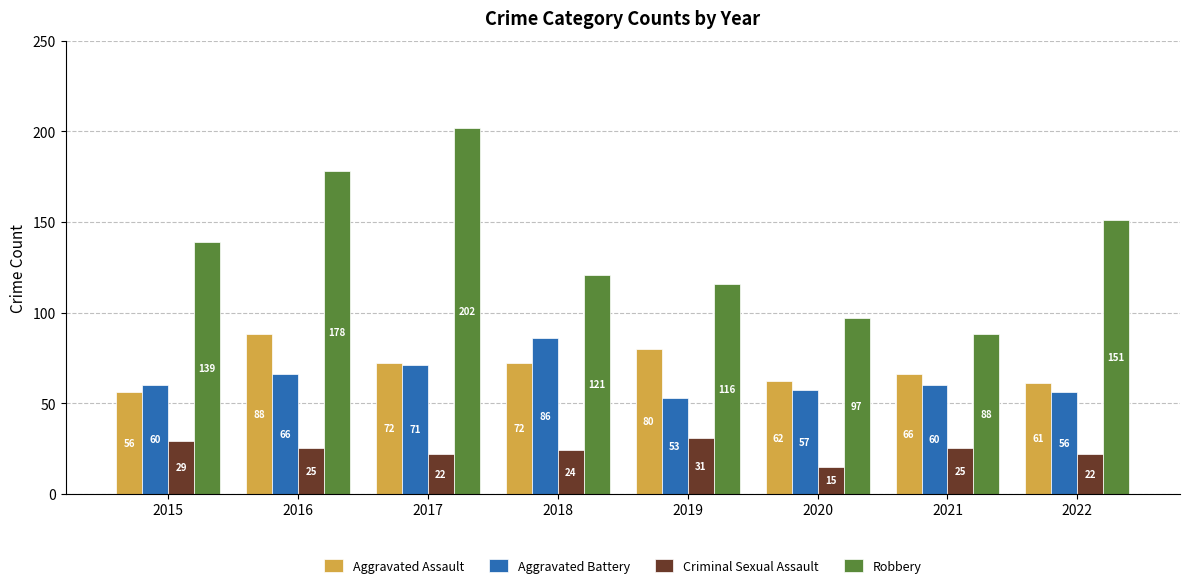

Which category has the lowest value in the Aggravated Battery series?

2019